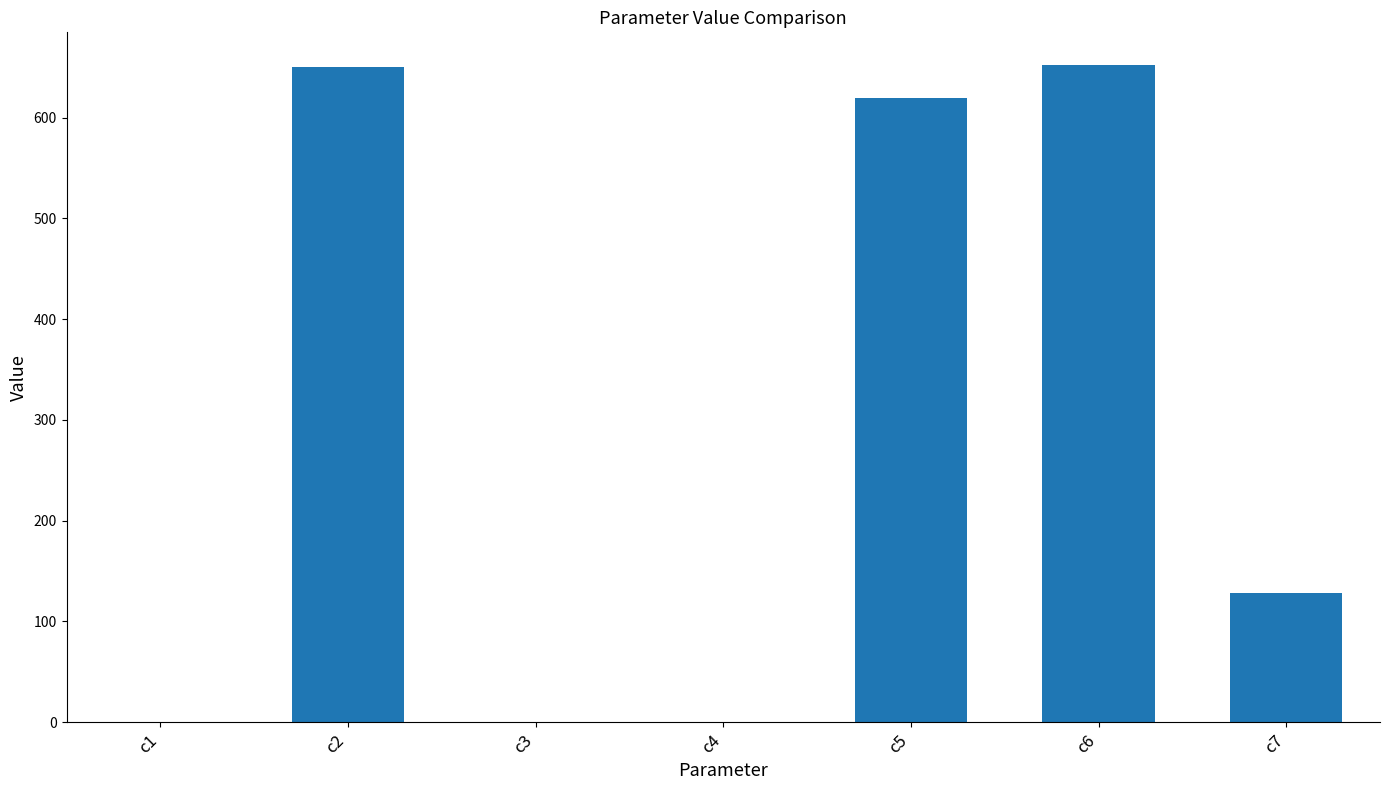

What is the maximum value shown in the chart?

652.2